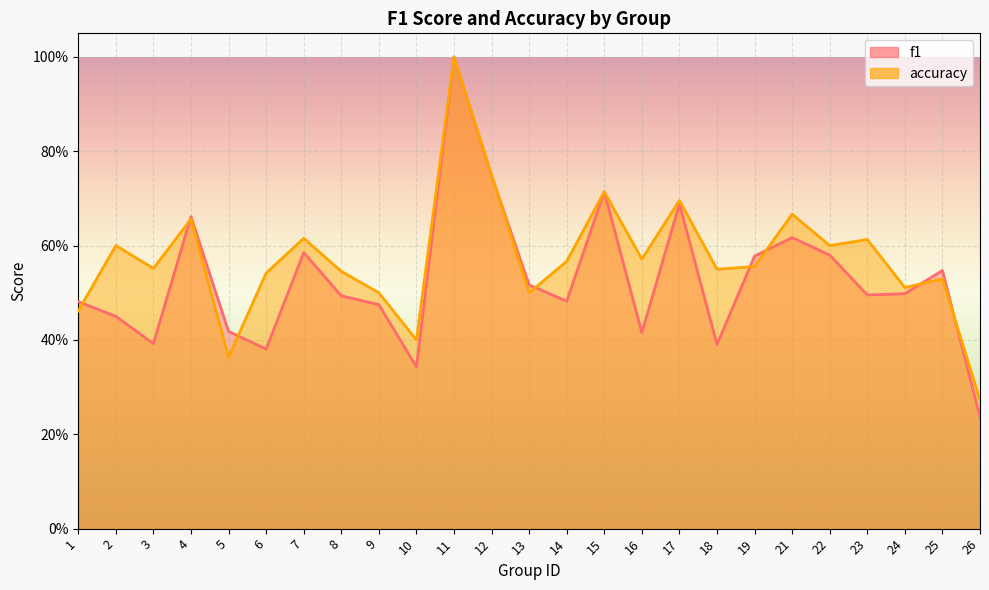

What is the difference between the second highest and second lowest values in the f1 series?

0.4